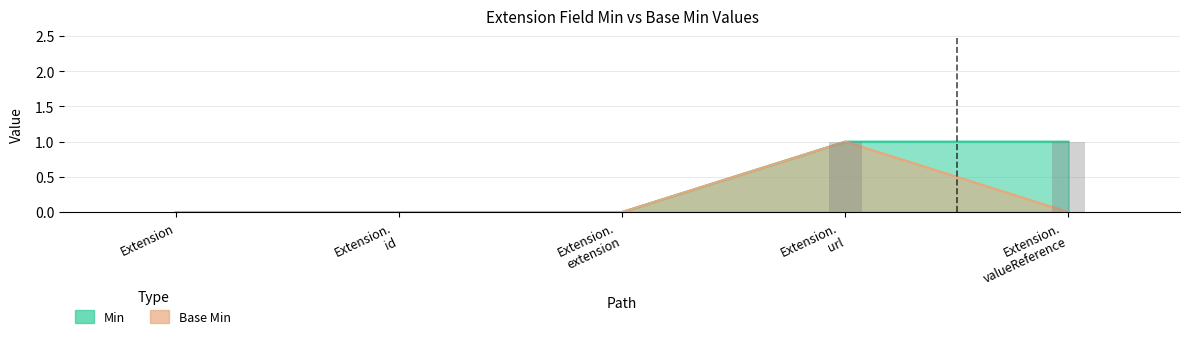

Between Extension and Extension. url, which series saw the biggest shift?

Min